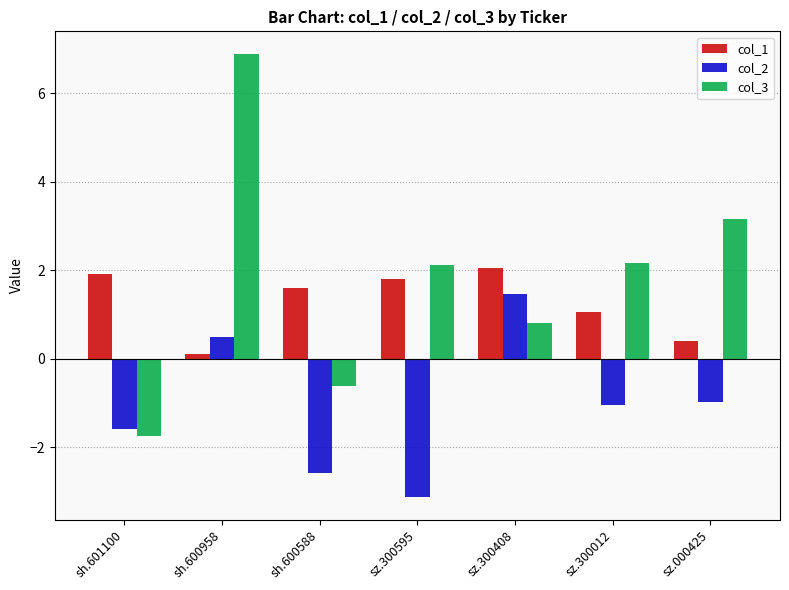

What is the lowest value of the col_3 series?

-1.8